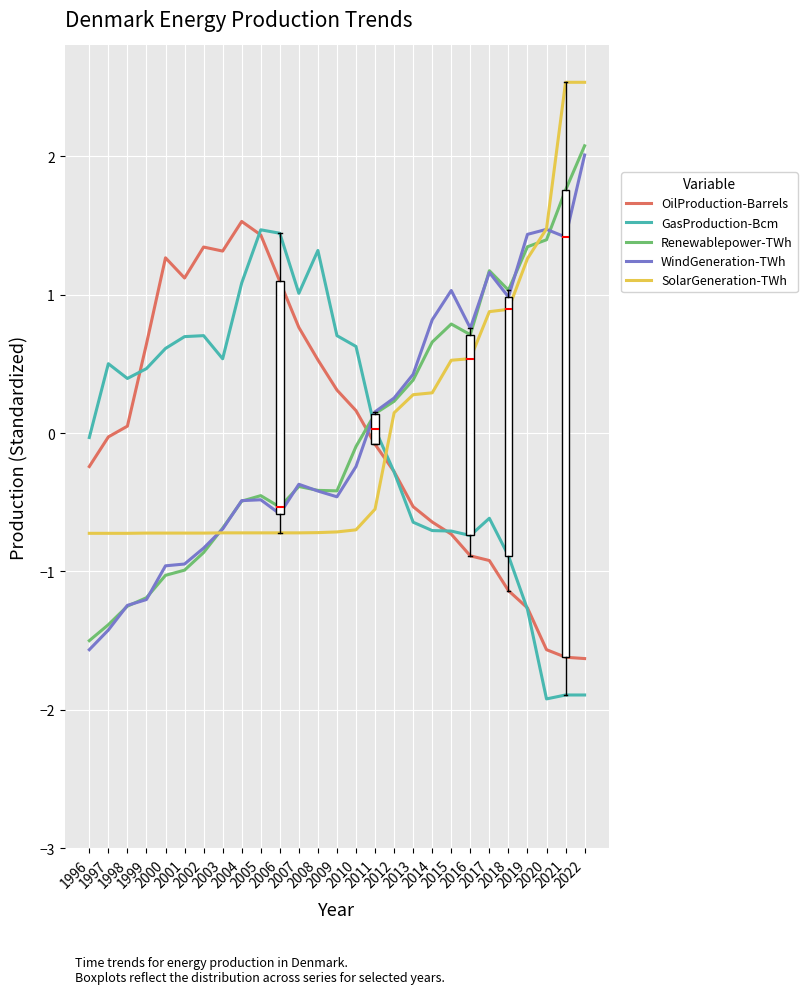

True or false: OilProduction-Barrels has more than 0 points higher than both neighbors.

True